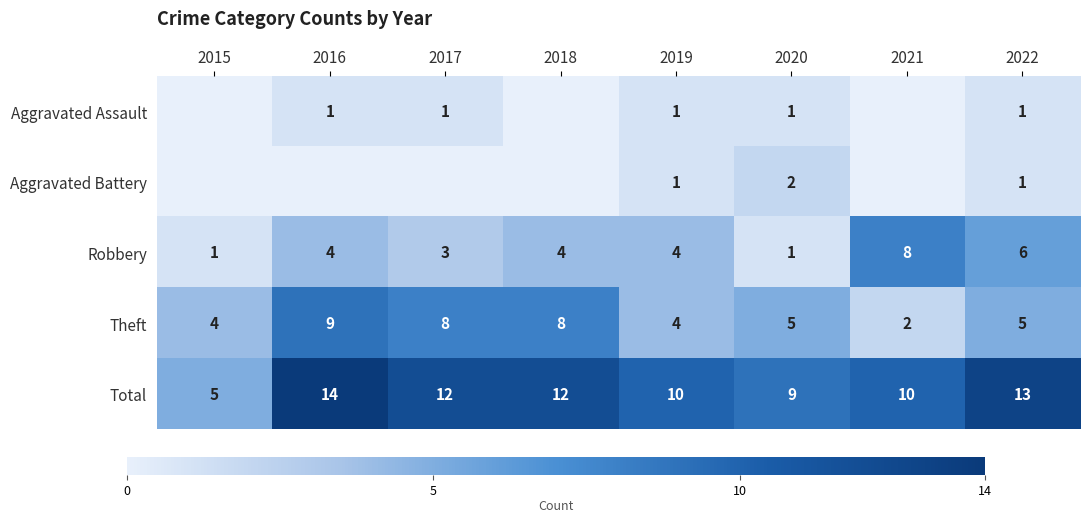

What is the approximate value of Theft at 2017?

8